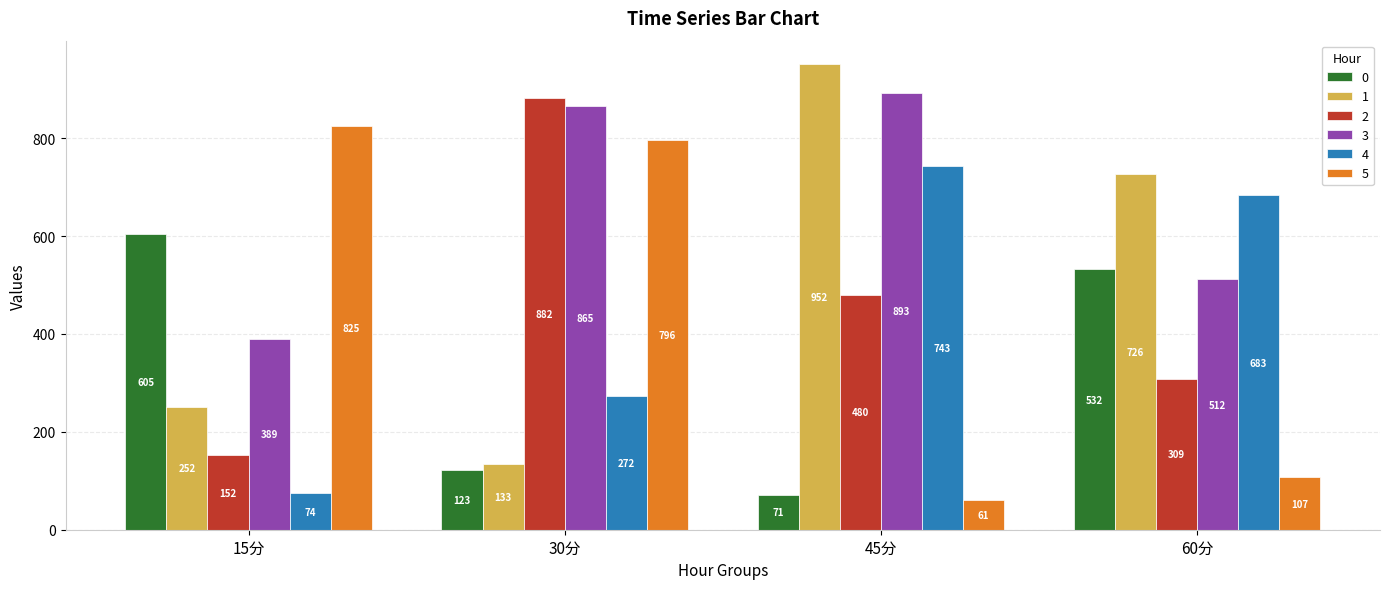

What is the label of the 3rd bar from the right?

30分